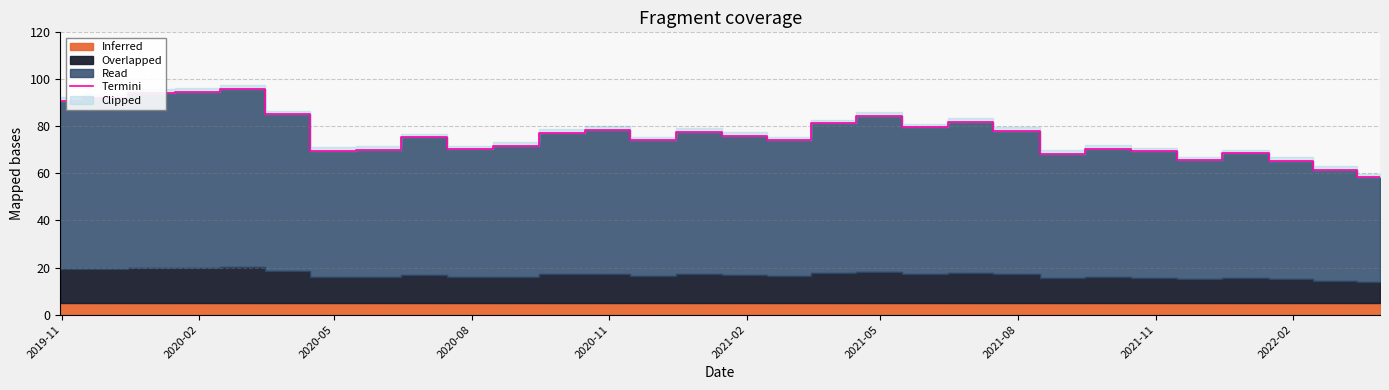

How many lines are shown in the chart?

1